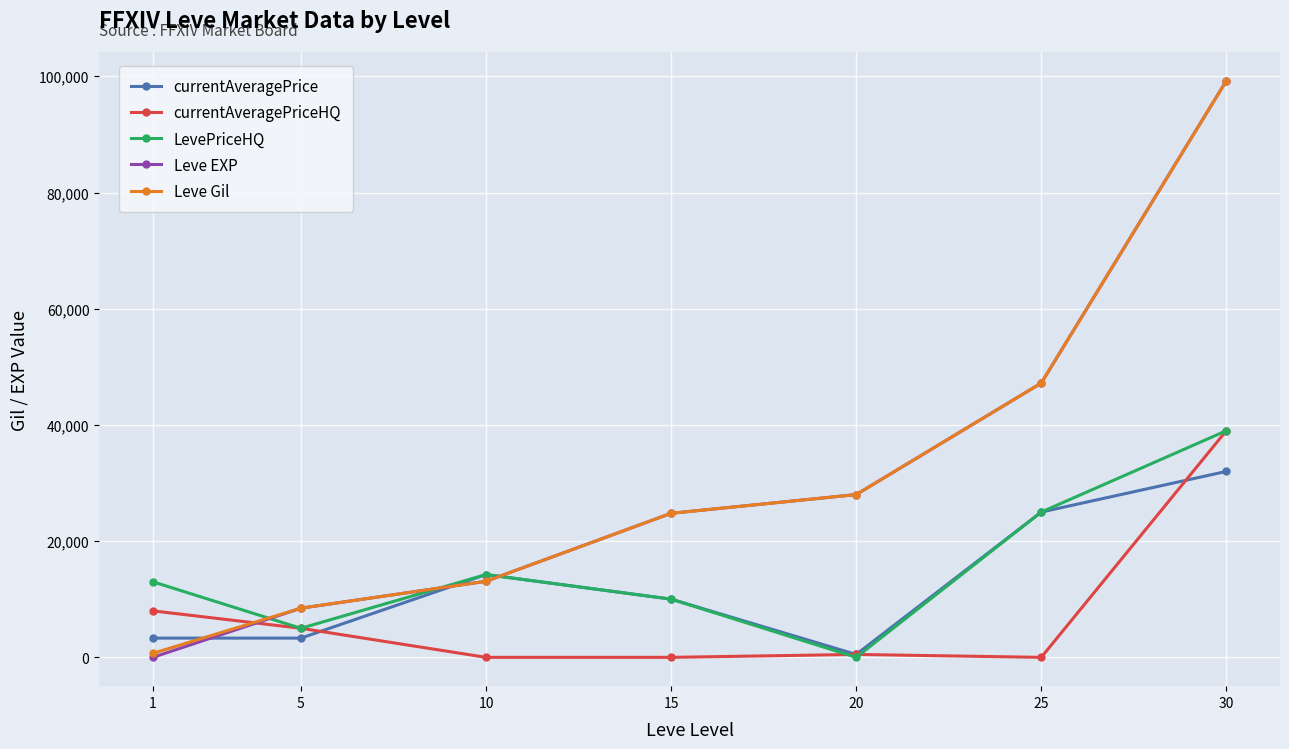

What is the value of the Leve EXP point at the 3rd from the left?

13090.0